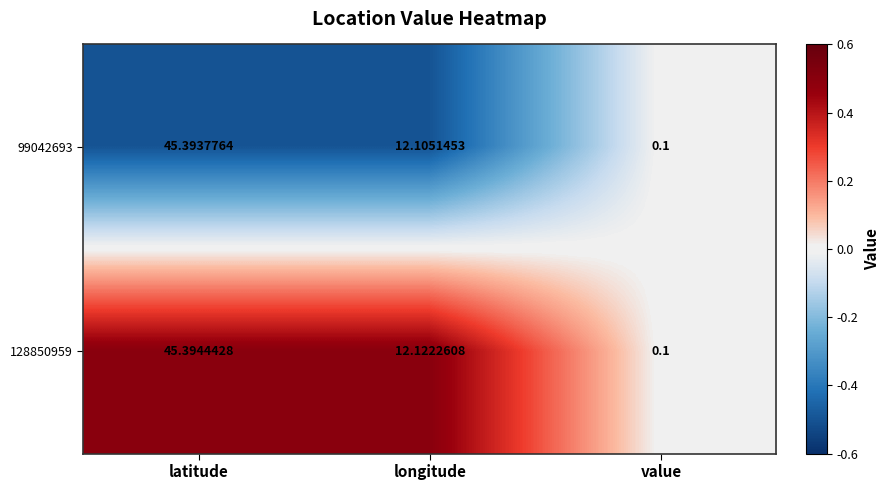

Rank the series by their maximum value, from highest to lowest.

128850959, 99042693